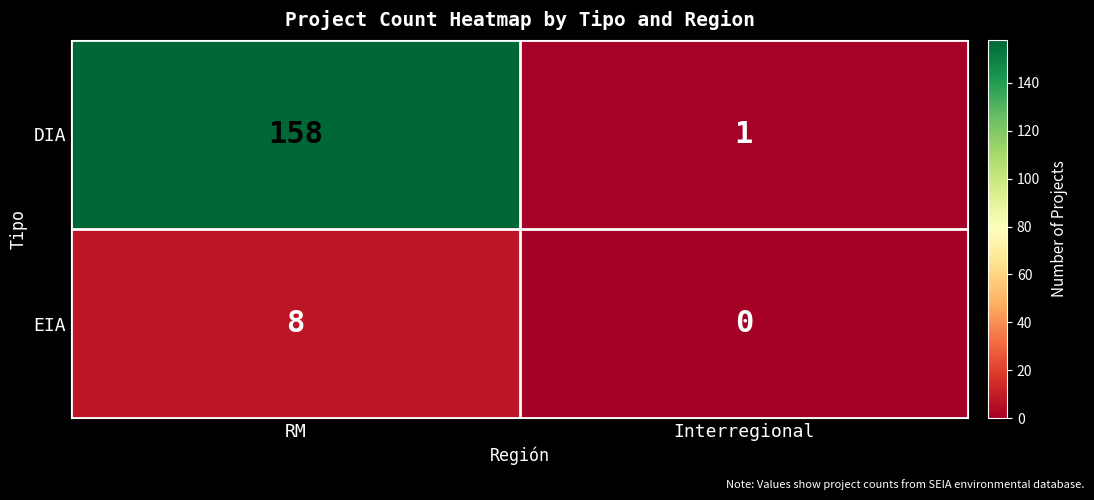

The value of EIA at RM is 8. True or false?

True